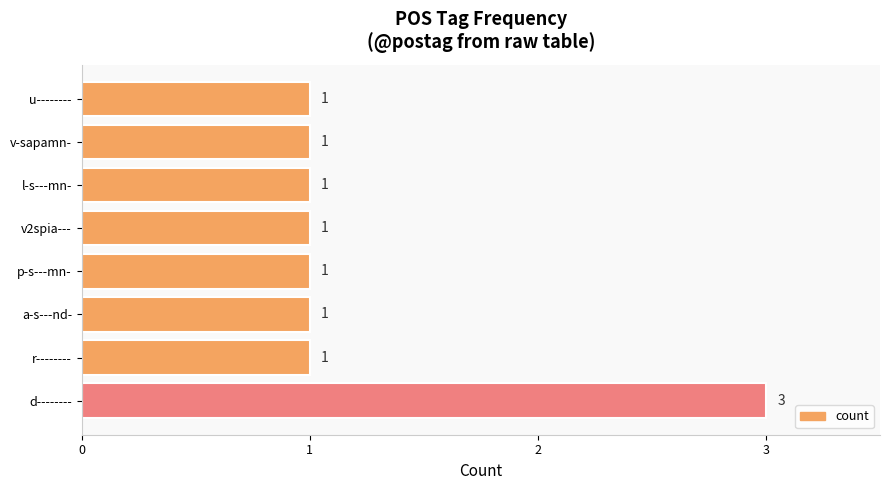

What is the sum of all values?

10